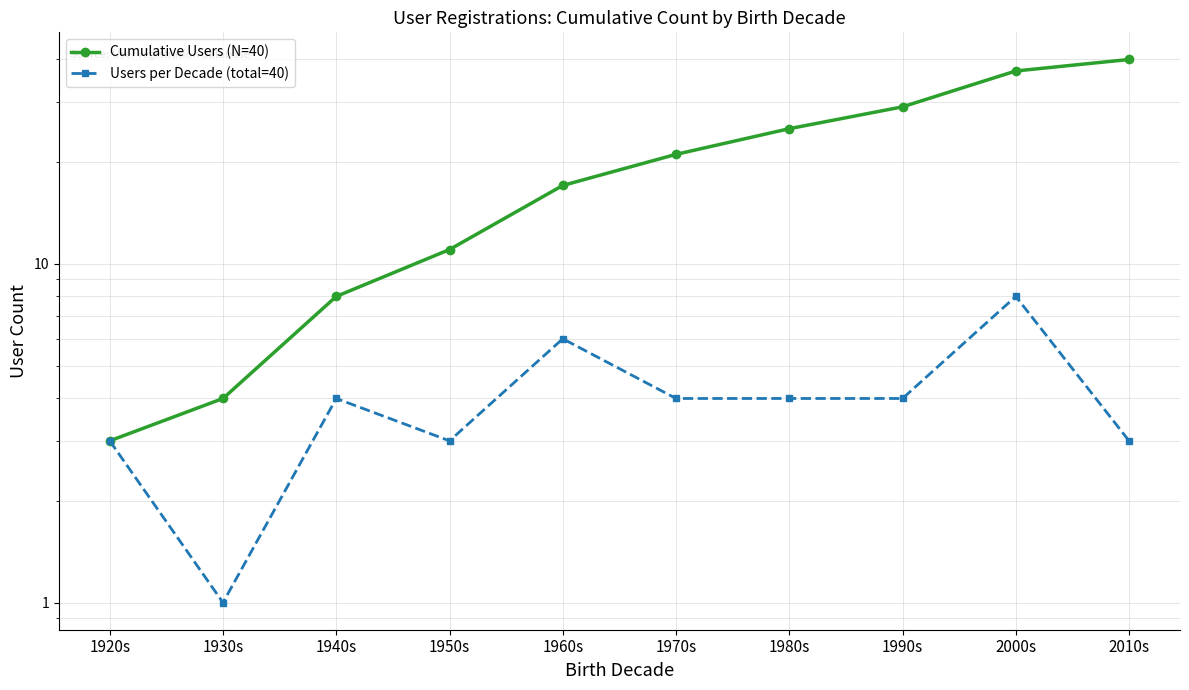

Reading left to right, transcribe all the data shown in this chart.

Cumulative Users (N=40): 3	4	8	11	17	21	25	29	37	40
Users per Decade (total=40): 3	1	4	3	6	4	4	4	8	3